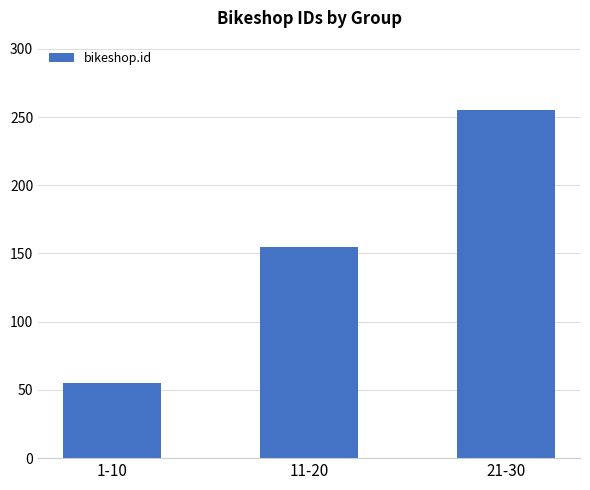

Read the value at 11-20, to the nearest 50.

150